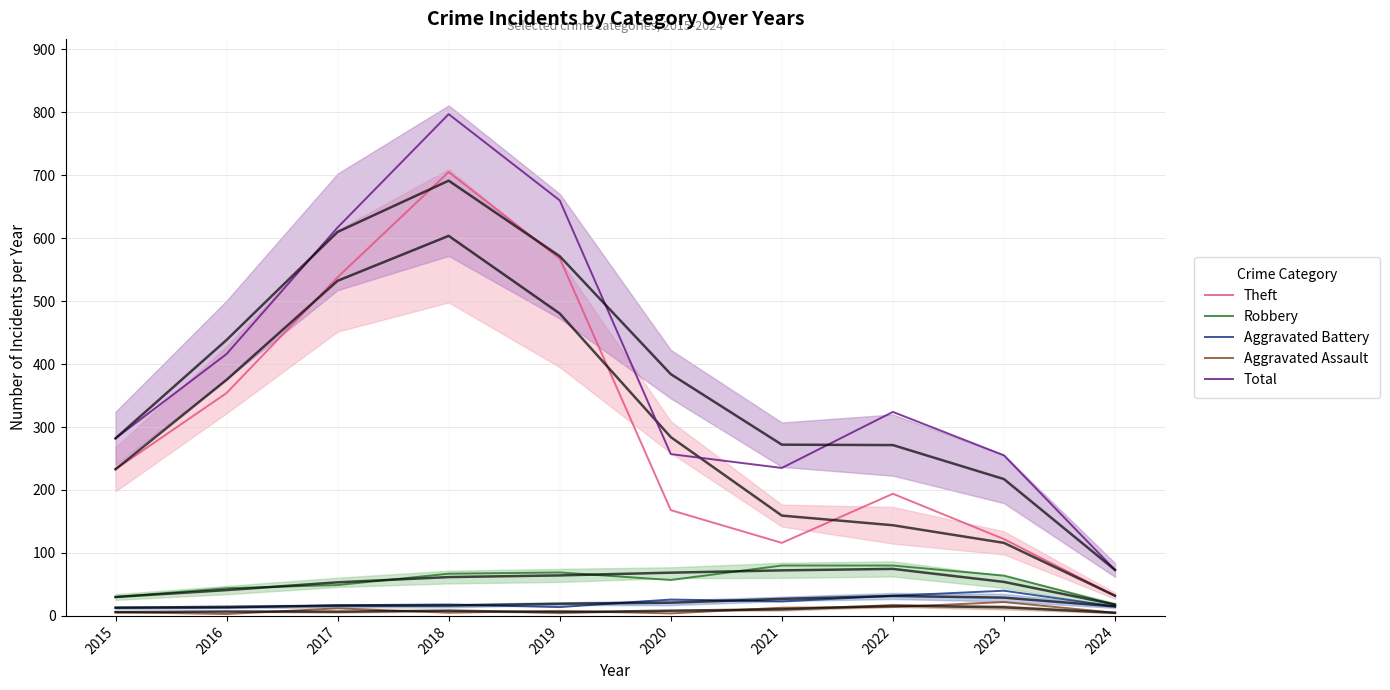

At which label is Aggravated Assault closest to 12?

2017